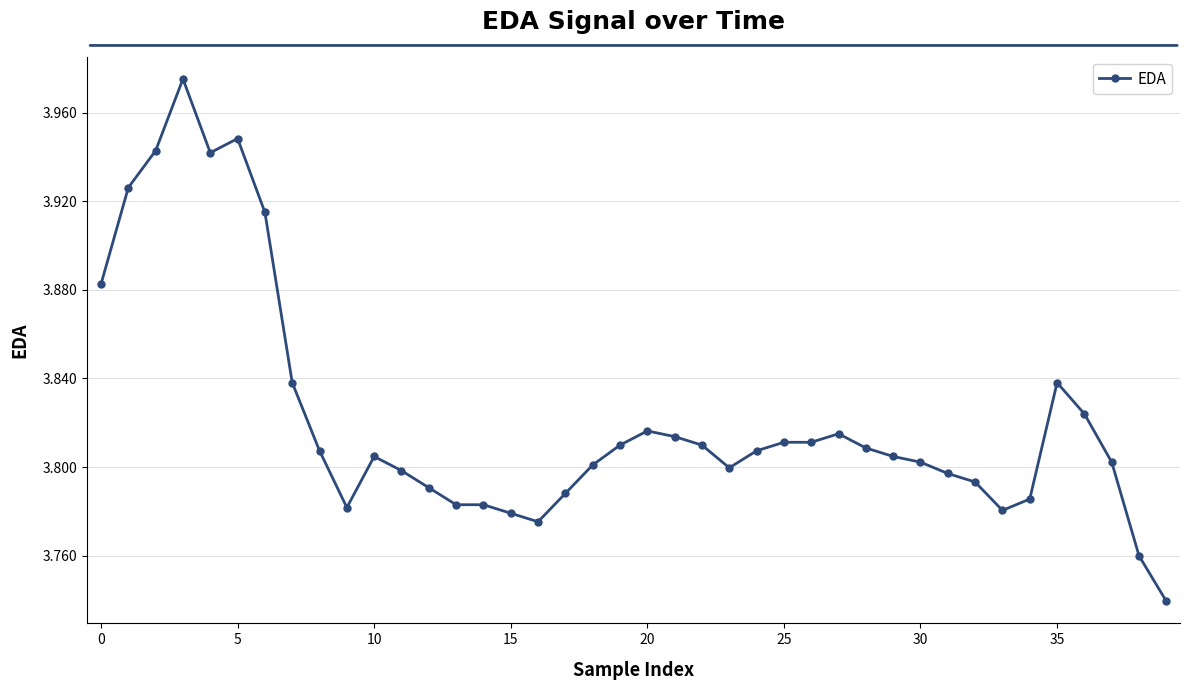

How many categories are shown in the chart?

40